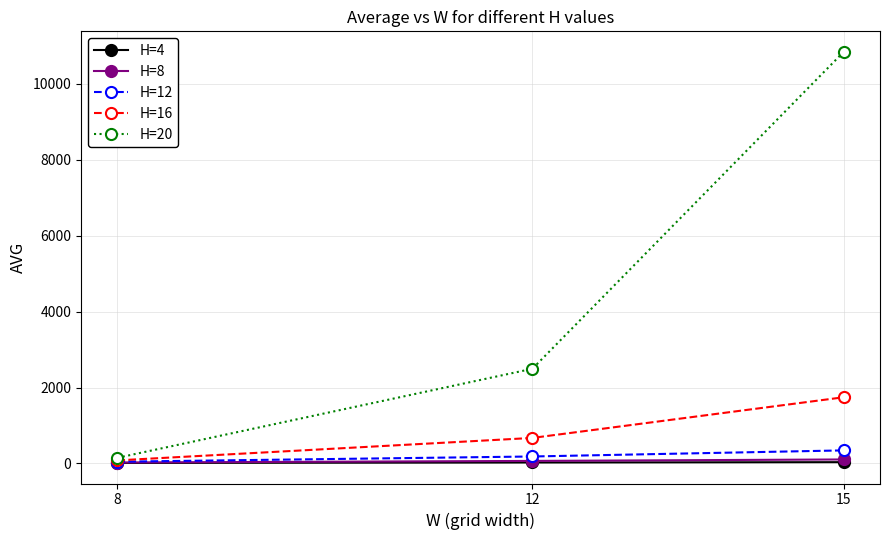

Which series has the largest total across all categories?

H=20